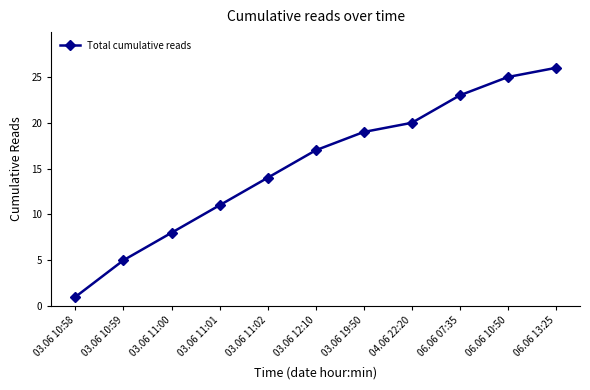

Between 04.06 22:20 and 03.06 10:59, which is larger?

04.06 22:20